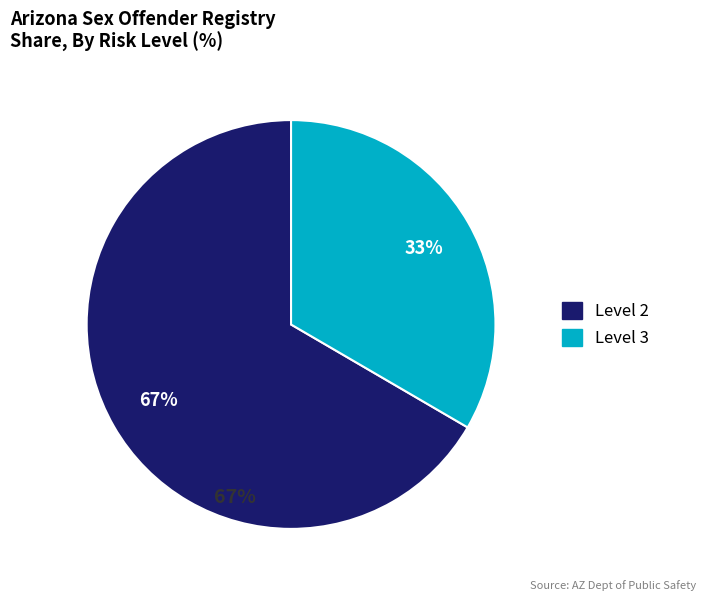

Between Level 3 and Level 2, which is larger?

Level 2